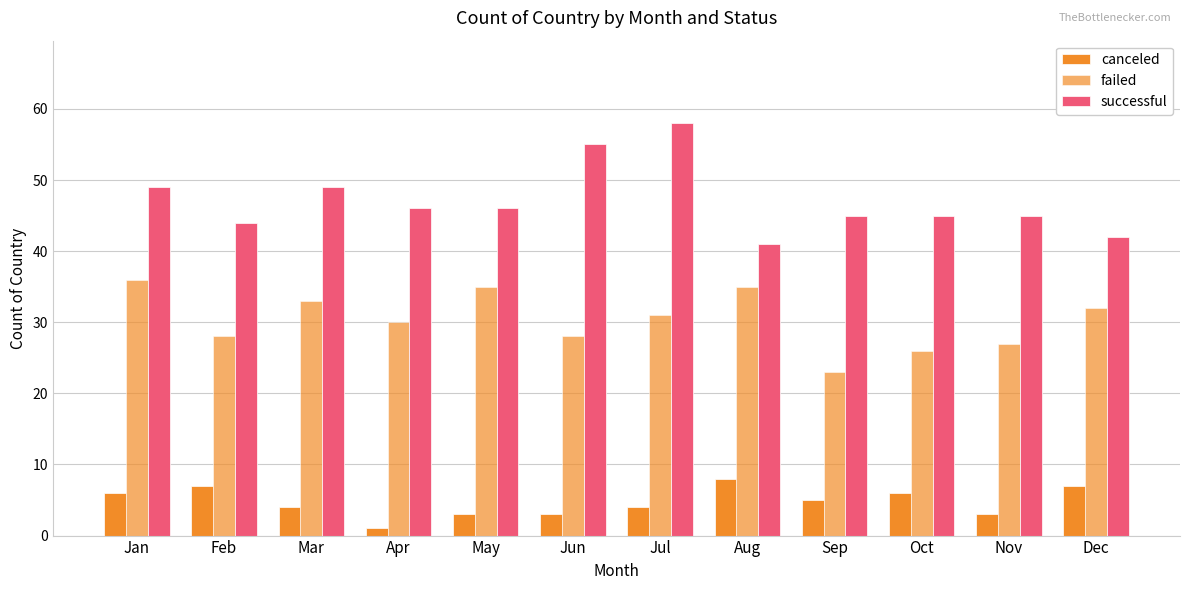

Is it true that successful equals 45 at Oct?

True